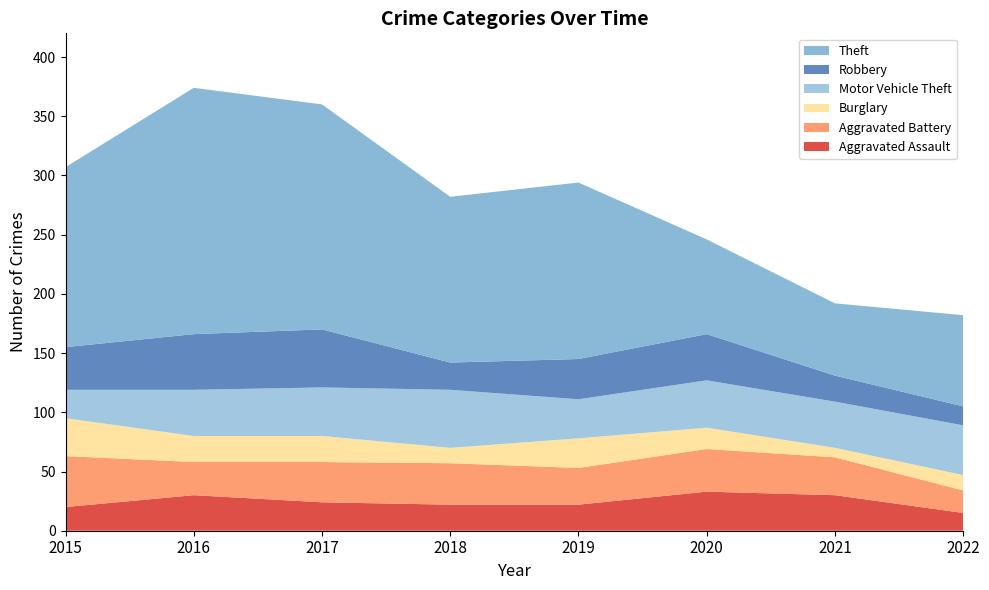

Reading left to right, extract all data points from this chart.

Aggravated Assault: 2015=20	2016=30	2017=24	2018=22	2019=22	2020=33	2021=30	2022=15
Aggravated Battery: 2015=43	2016=28	2017=34	2018=35	2019=31	2020=36	2021=32	2022=19
Burglary: 2015=32	2016=22	2017=22	2018=13	2019=25	2020=18	2021=8	2022=13
Motor Vehicle Theft: 2015=24	2016=39	2017=41	2018=49	2019=33	2020=40	2021=39	2022=42
Robbery: 2015=36	2016=47	2017=49	2018=23	2019=34	2020=39	2021=22	2022=16
Theft: 2015=152	2016=208	2017=190	2018=140	2019=149	2020=80	2021=61	2022=77